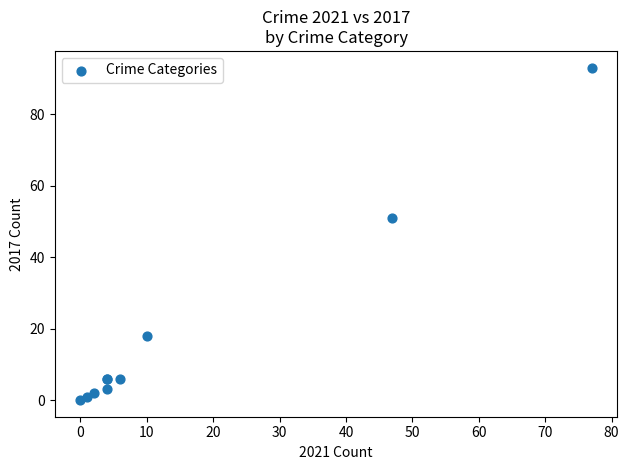

What Y value in the scatter plot is closest to 46?

51